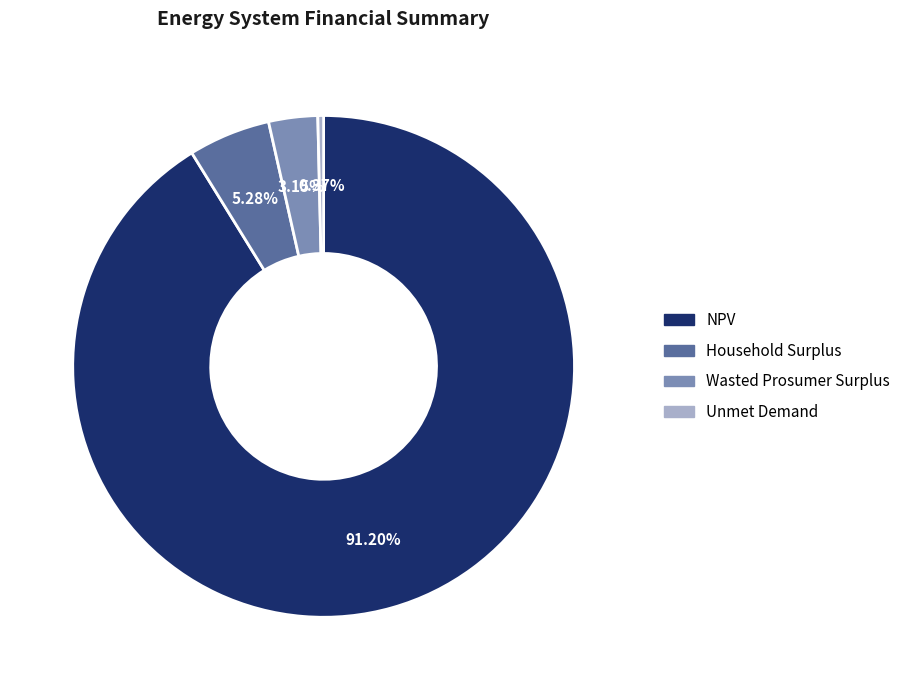

Between NPV and Household Surplus, which is larger?

NPV